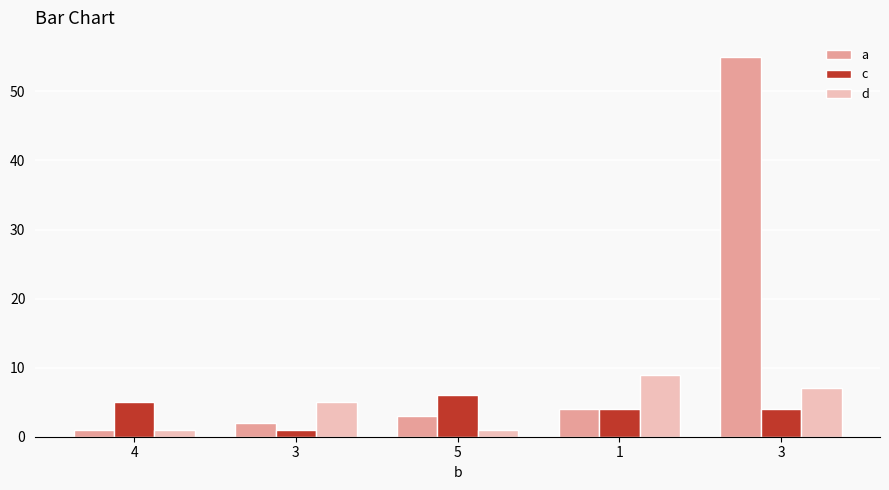

Where does the a series first go above 3?

1